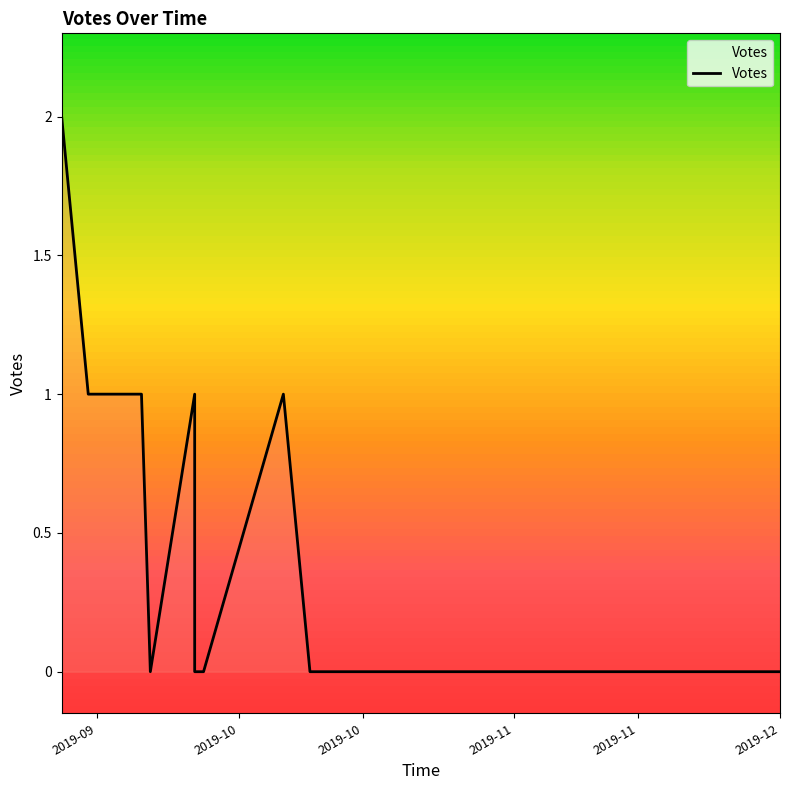

The value at 2019-09-14 is 2. True or false?

False